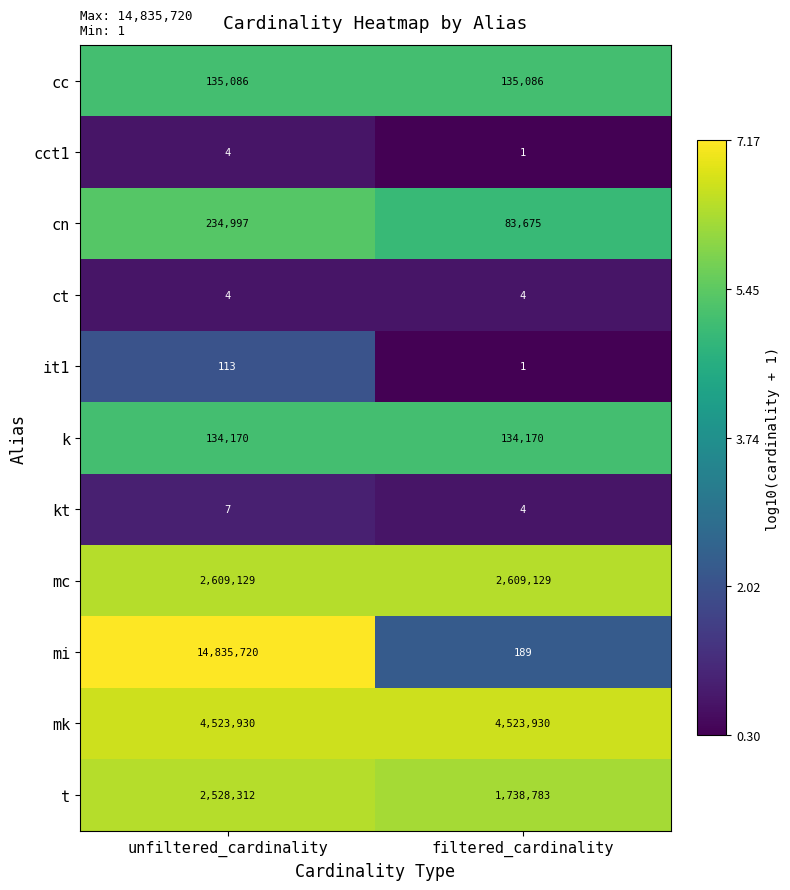

What is the average value of the ct series?

4